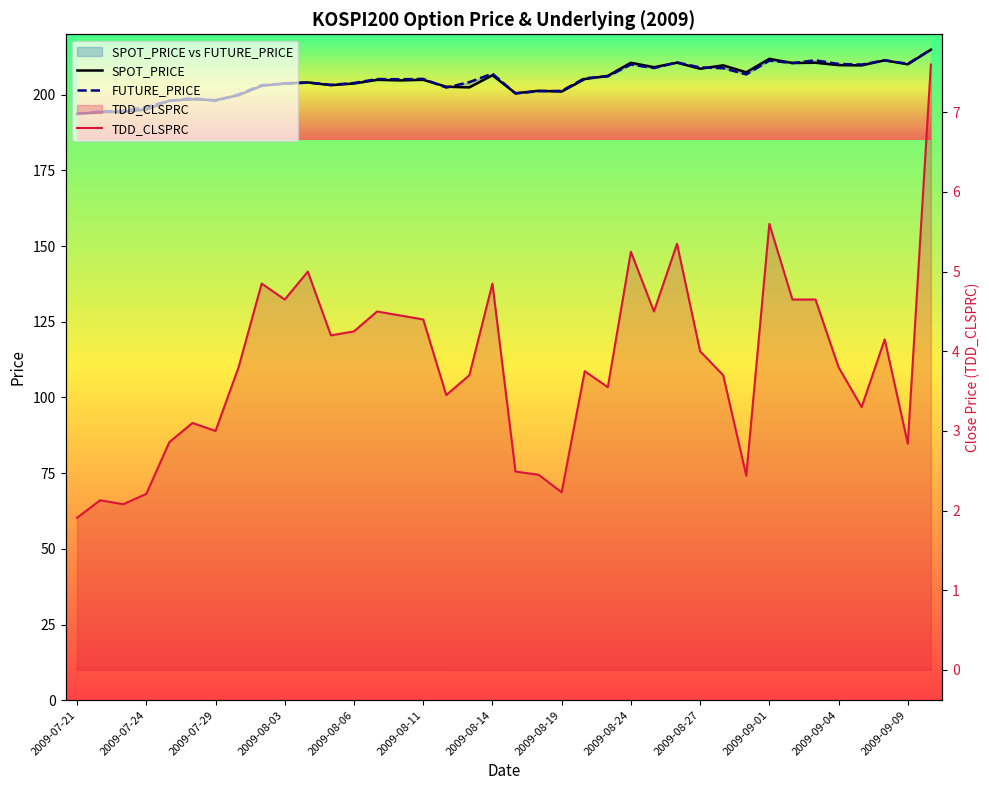

How many interior local peaks does the FUTURE_PRICE series have?

10